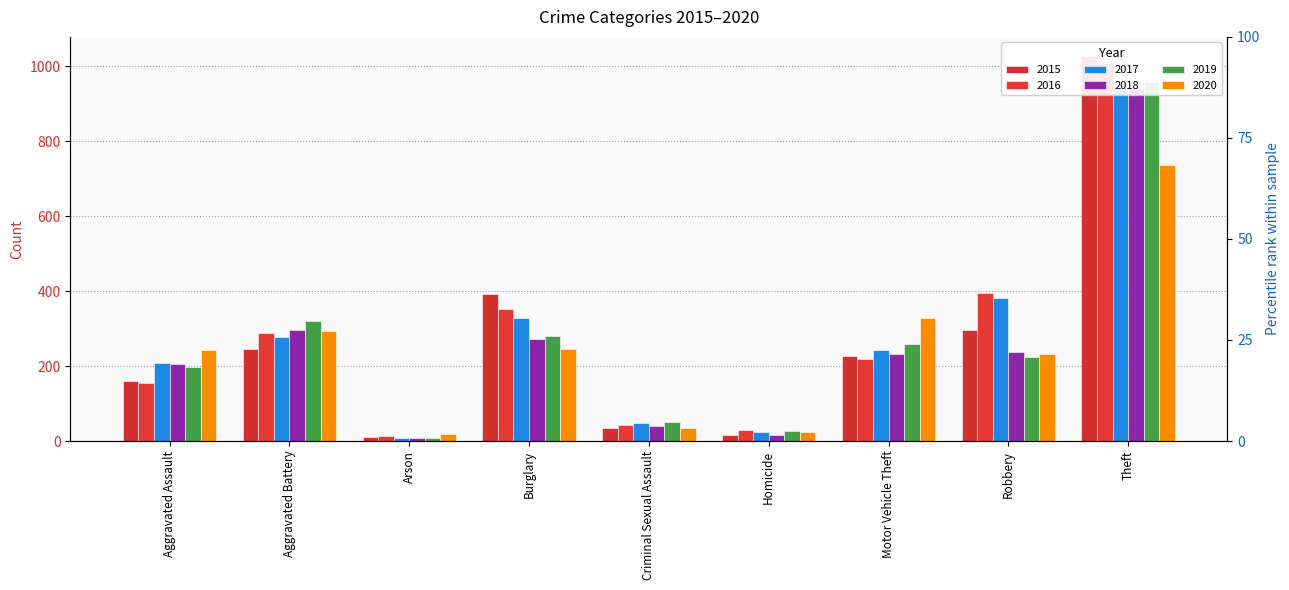

How many values in the 2015 series are below 228?

4